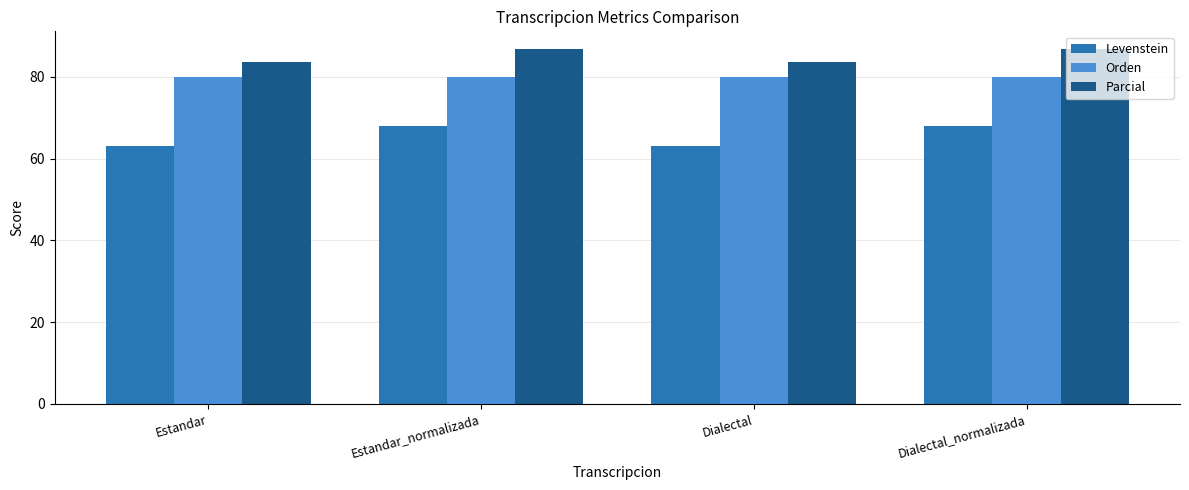

Rank the series by their maximum value, from highest to lowest.

Parcial, Orden, Levenstein